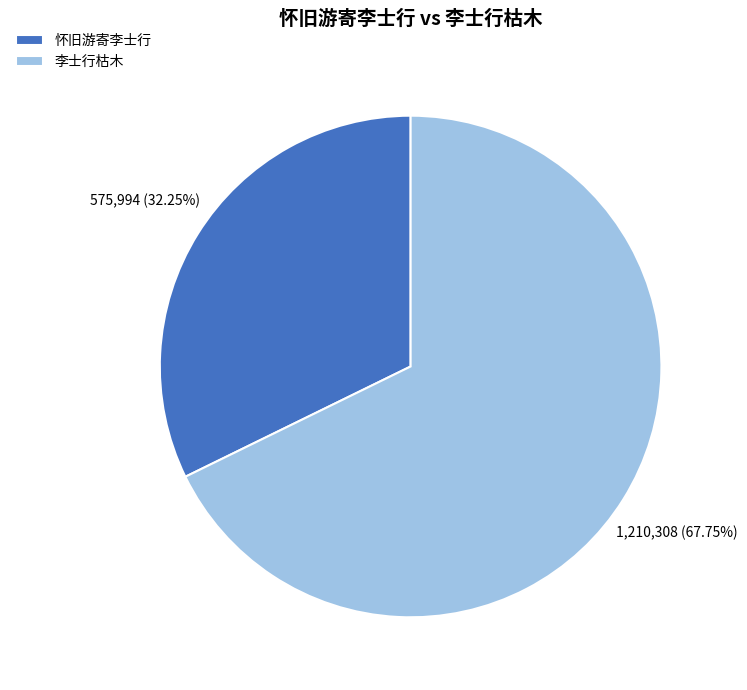

Which slice is the largest?

李士行枯木